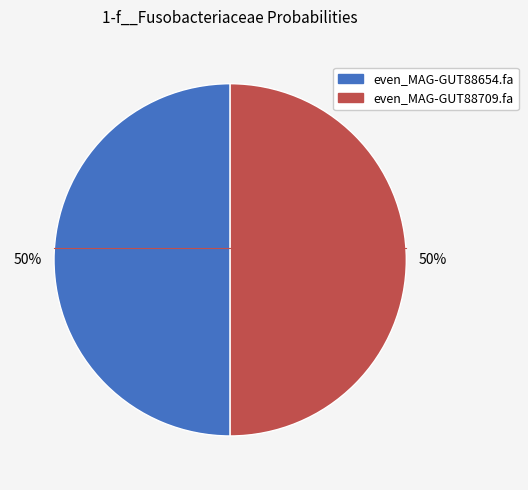

Do even_MAG-GUT88709.fa and even_MAG-GUT88654.fa together represent more than half of the pie?

Yes